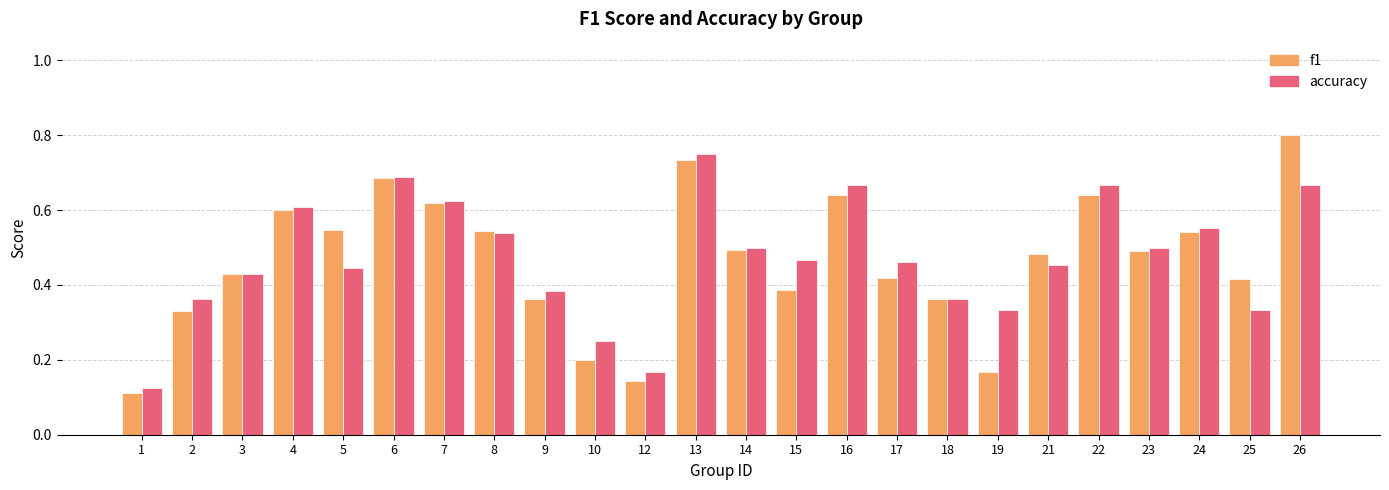

At which label does f1 reach its peak?

26